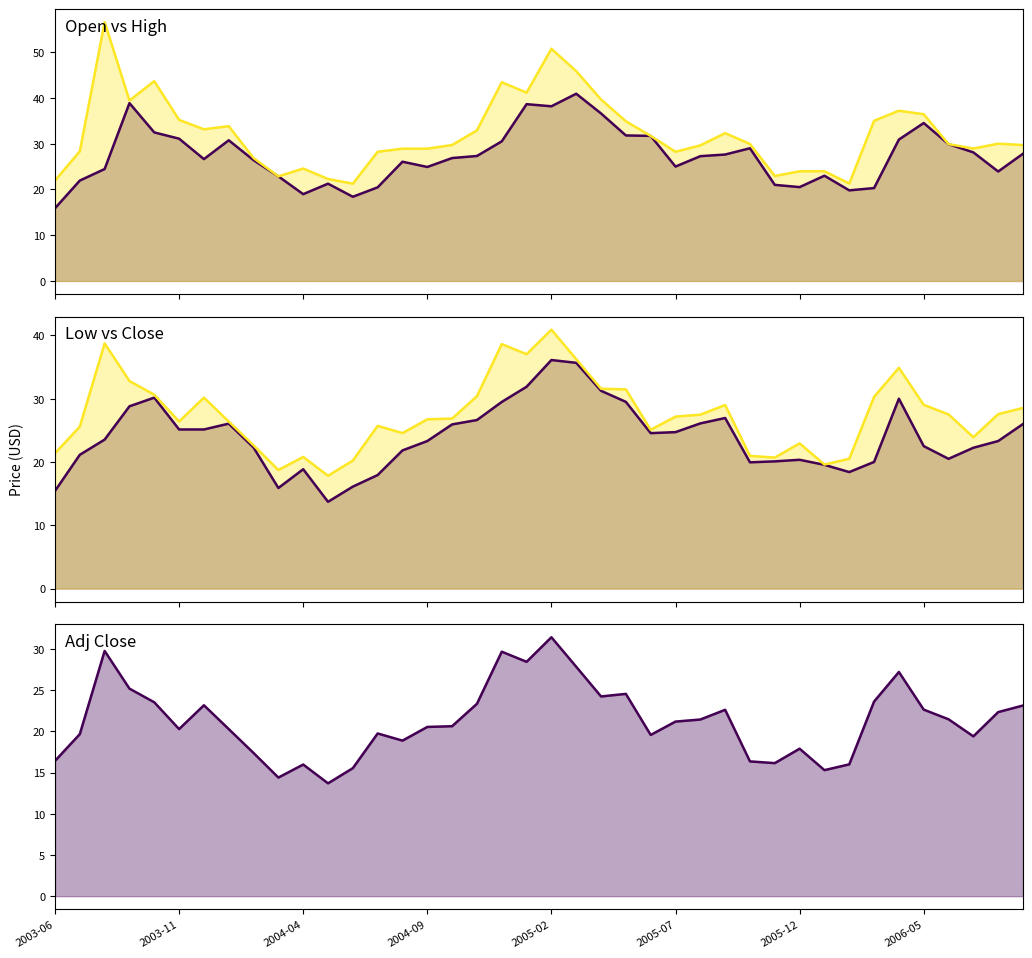

Does the chart display data point markers on the line(s)?

No